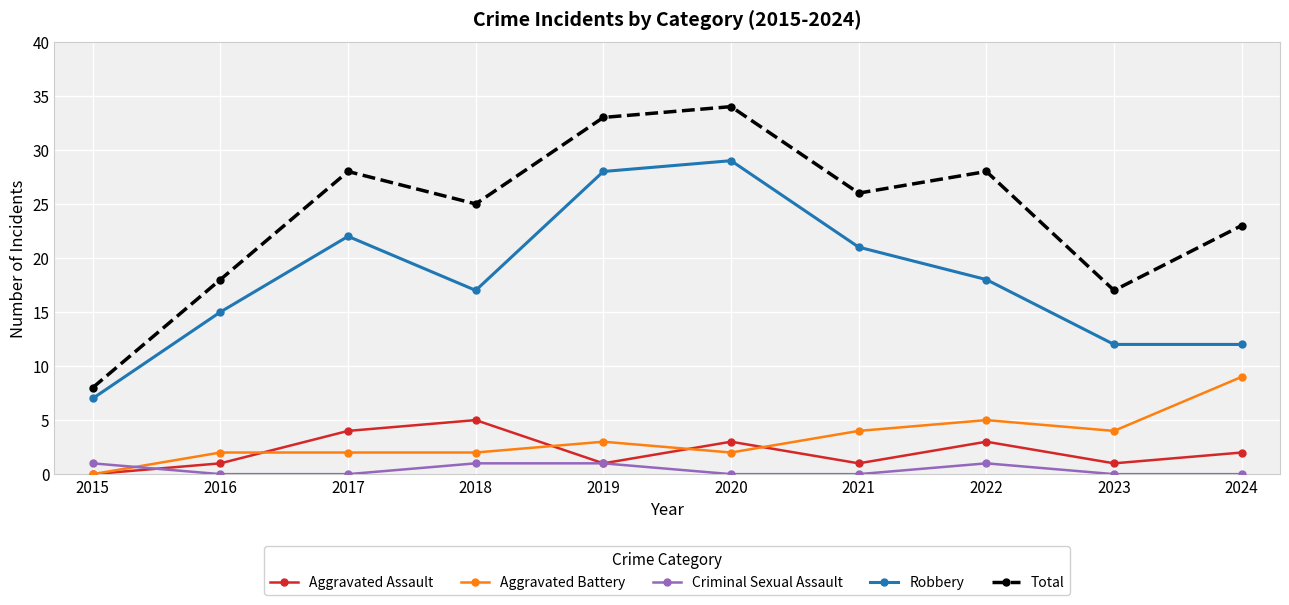

Which category has the highest value in the Robbery series?

2020